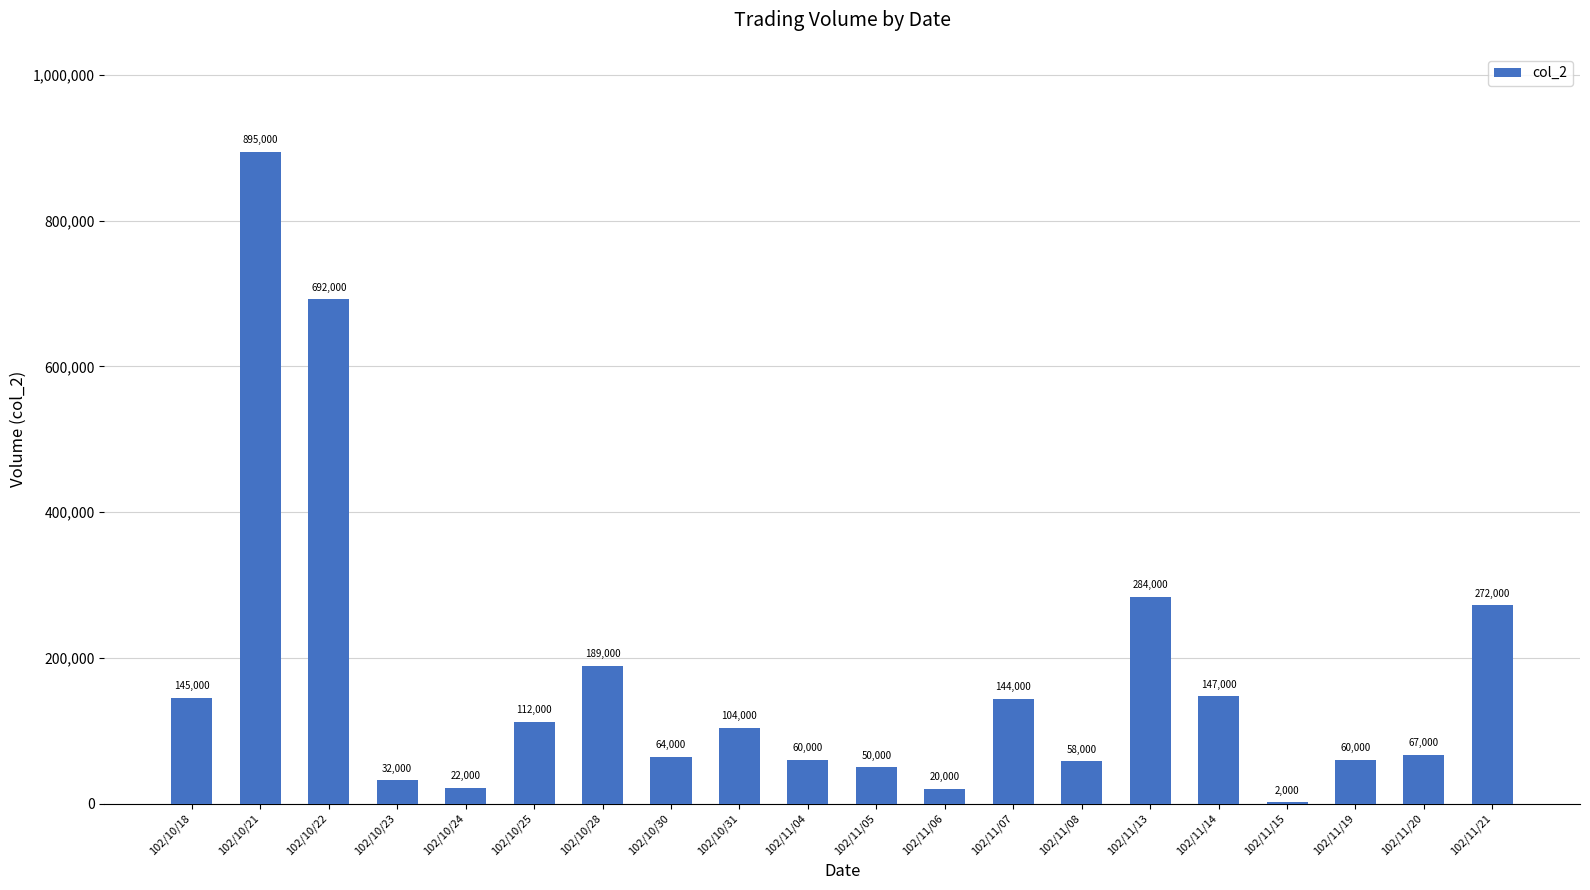

The value at 102/10/30 is 25840. True or false?

False